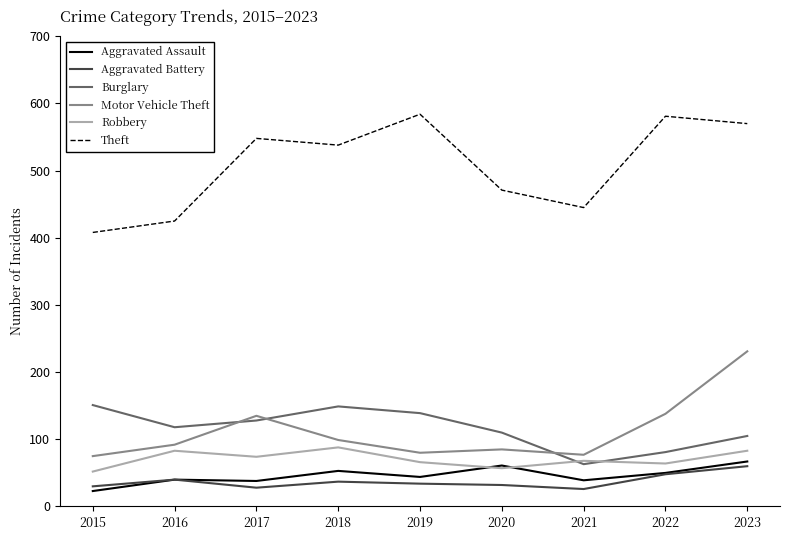

True or false: Aggravated Battery and Robbery intersect in this chart.

False